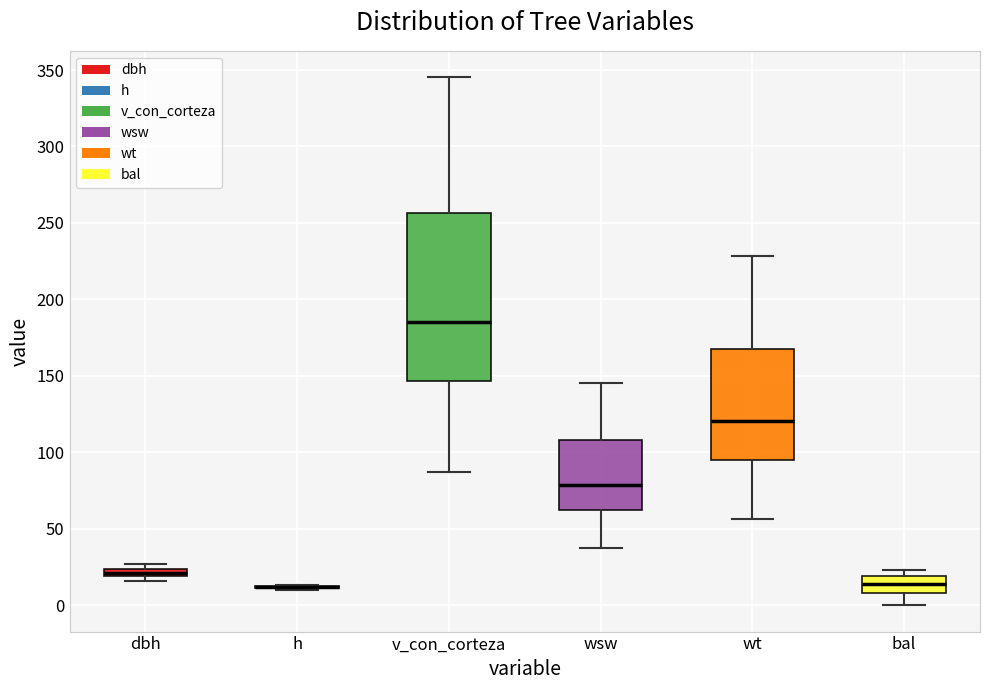

Where does the upper whisker of the box for v_con_corteza end on the y-axis? The values are not printed on the chart, so give them approximately, as read against the axis.

345